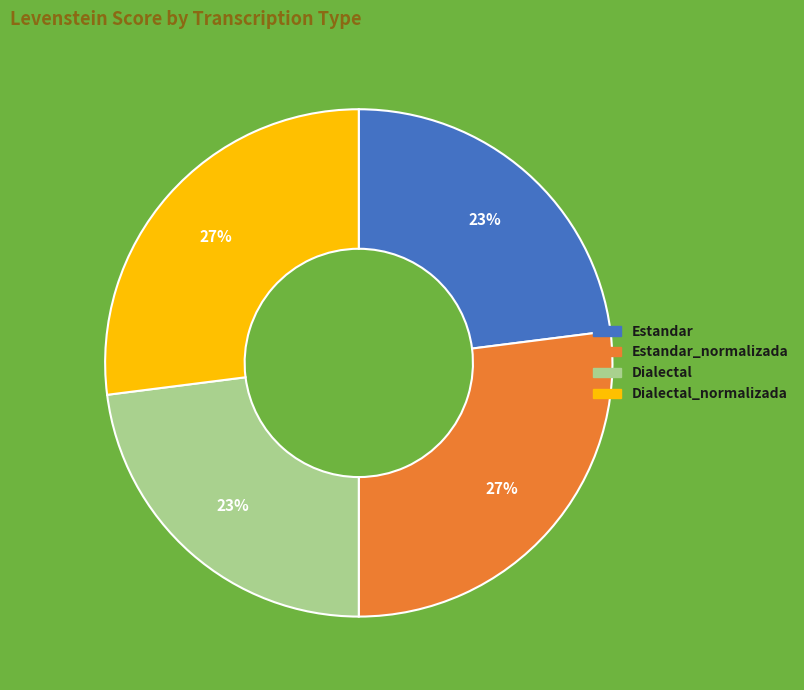

Does any single category account for the majority?

No